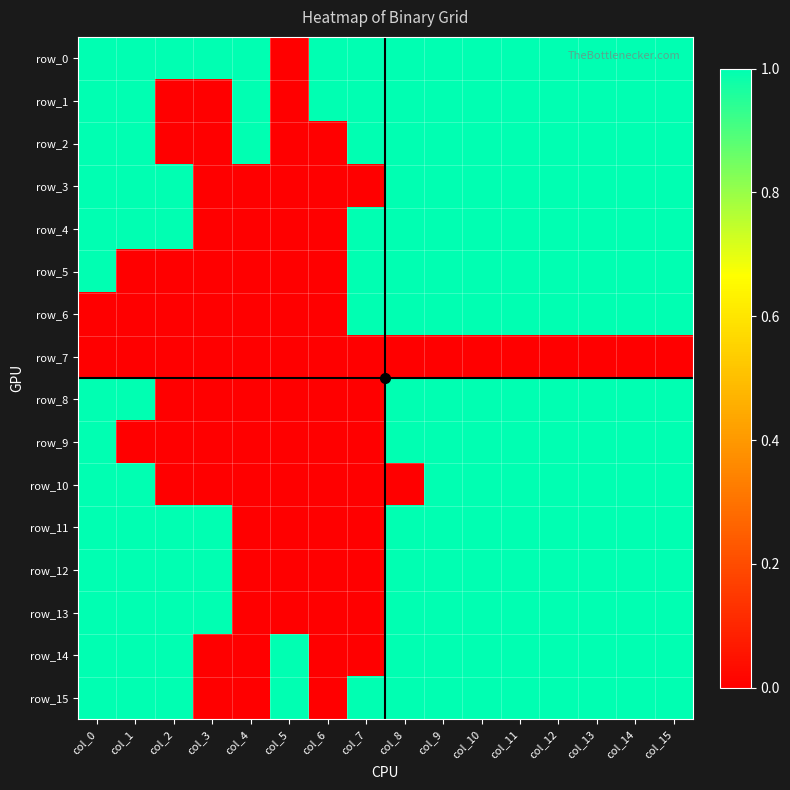

What is the maximum value shown in the chart?

1